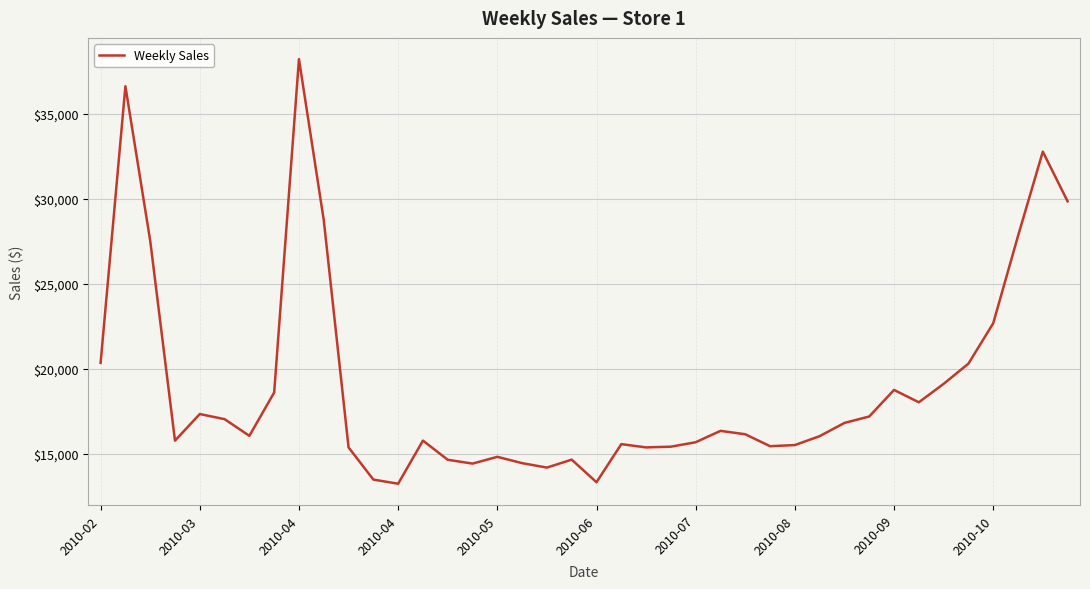

What is the difference between the maximum and minimum values?

25009.8